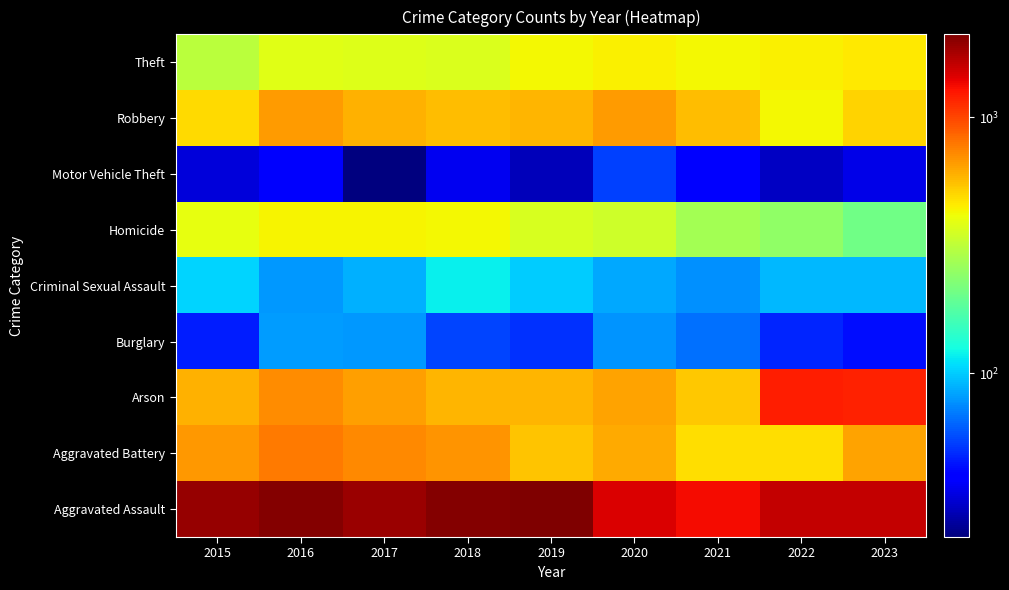

What is the total value across all series at 2021?

3789